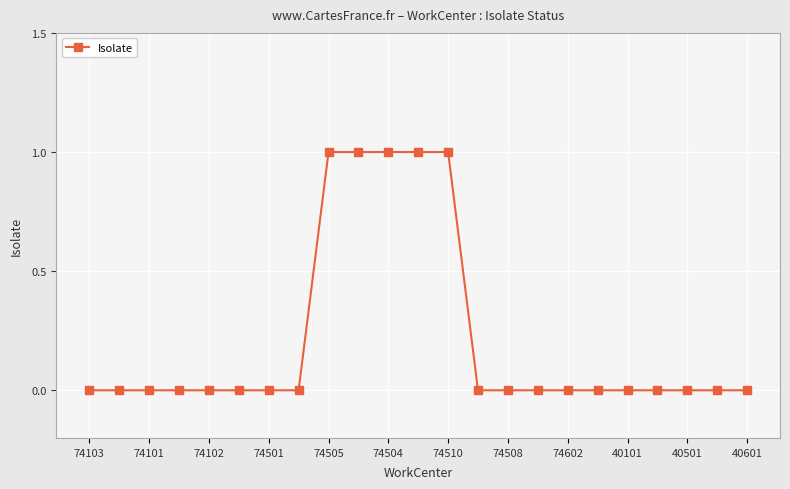

What is the sum of all values?

5